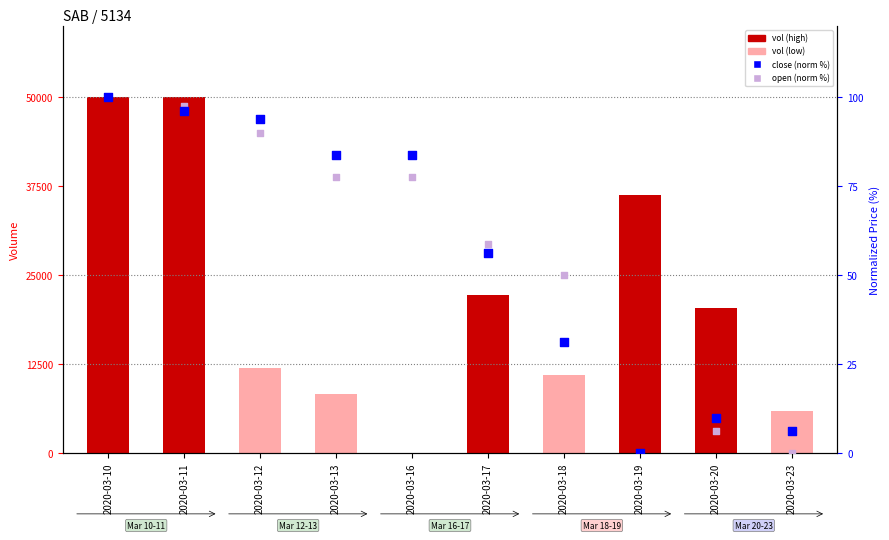

Which series contains the highest Y value?

vol